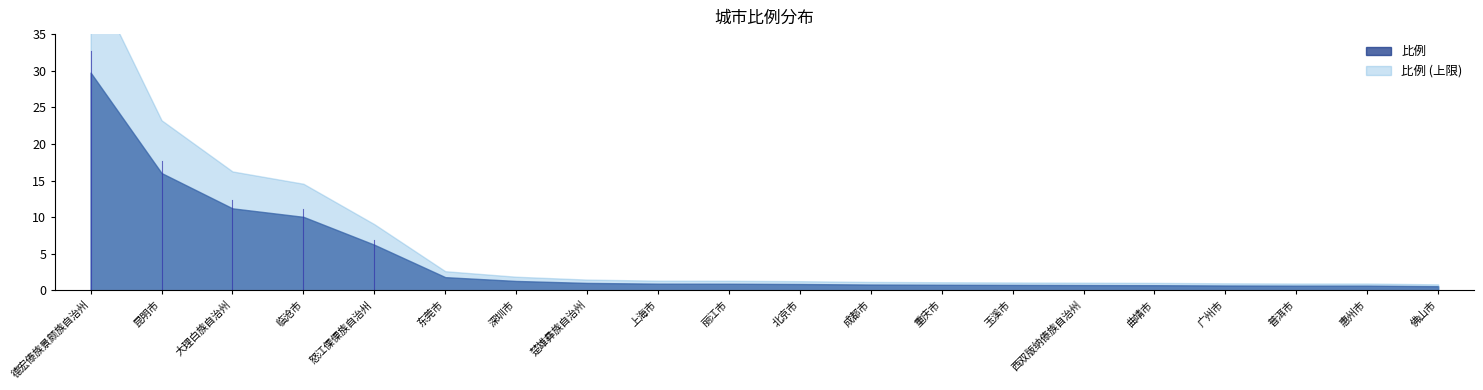

Which category has the lowest value across all series?

佛山市